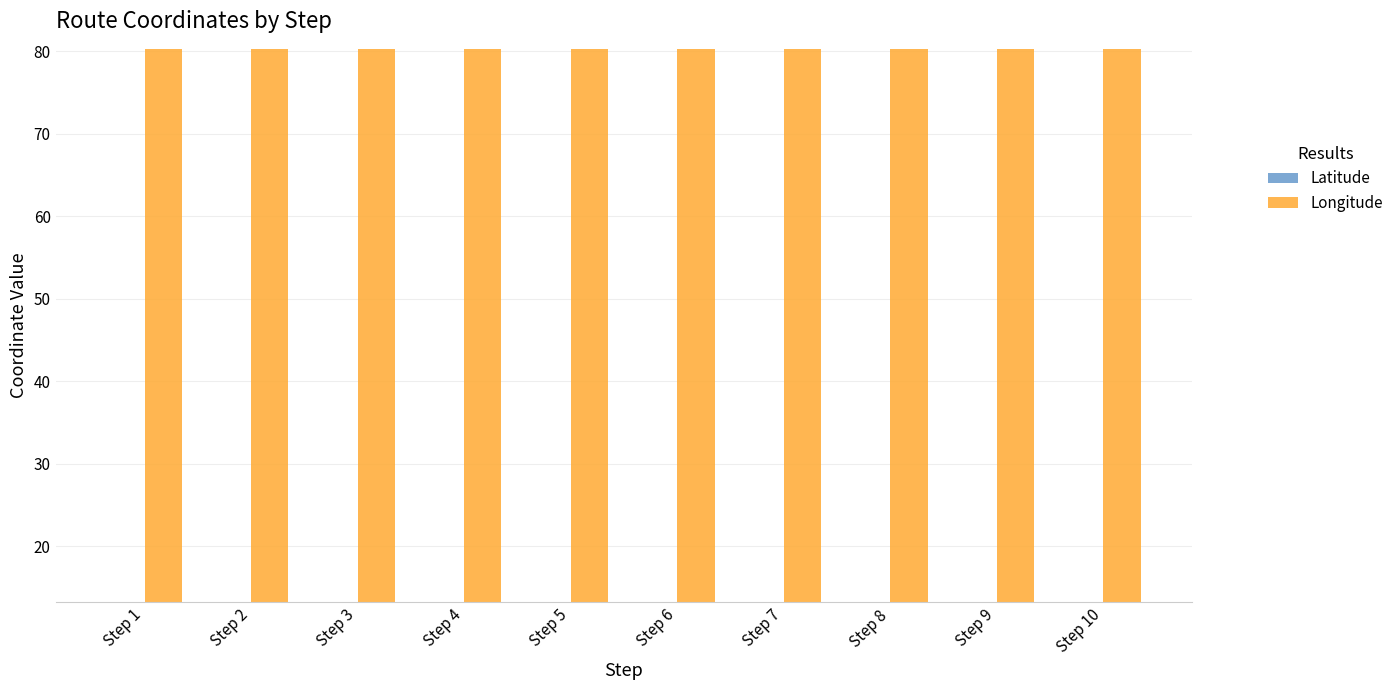

Is it true that Latitude equals 13.3 at Step 6?

True